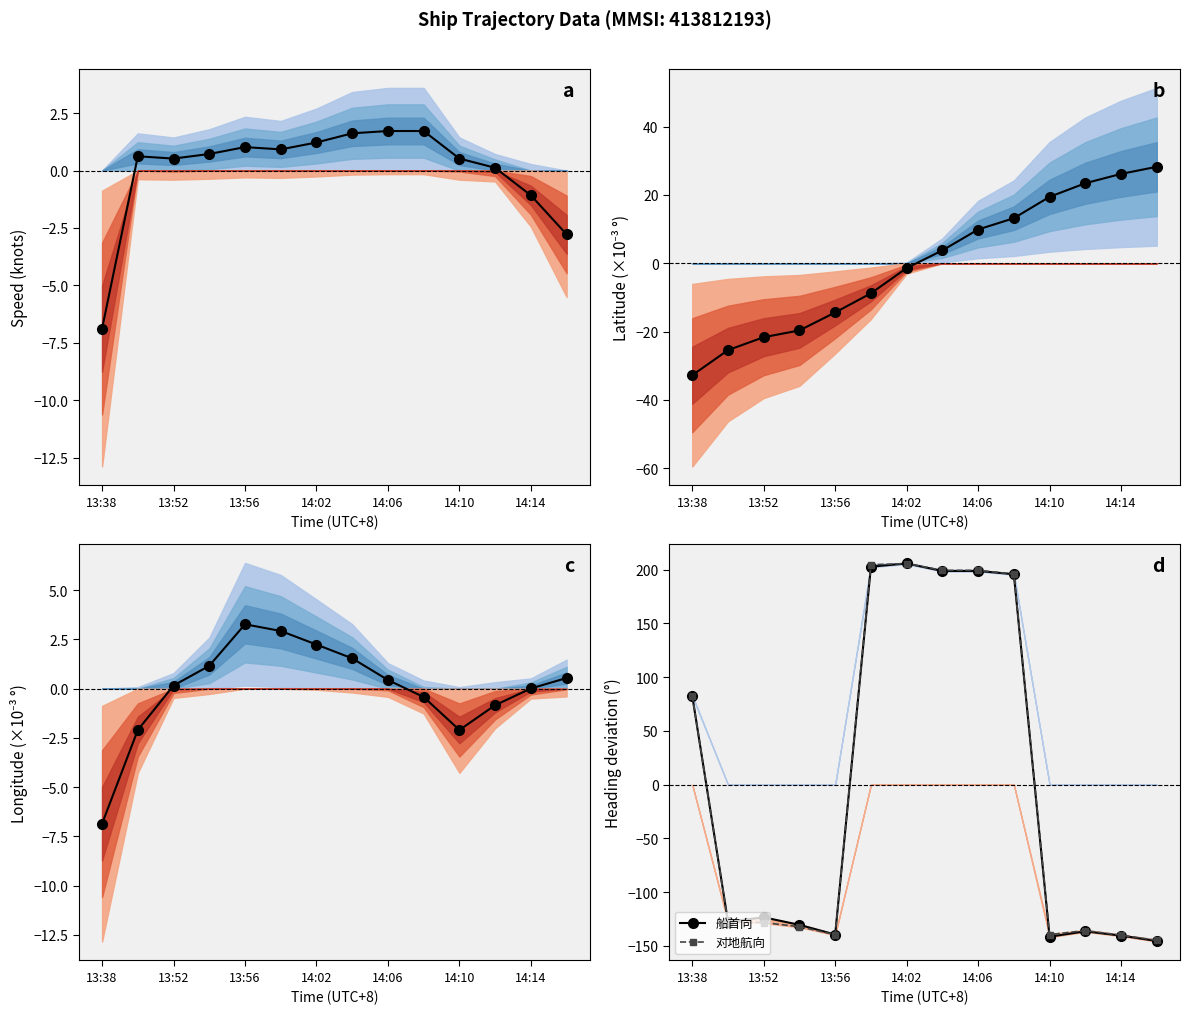

The value of 船首向 at 14:14 is -140.4. True or false?

True